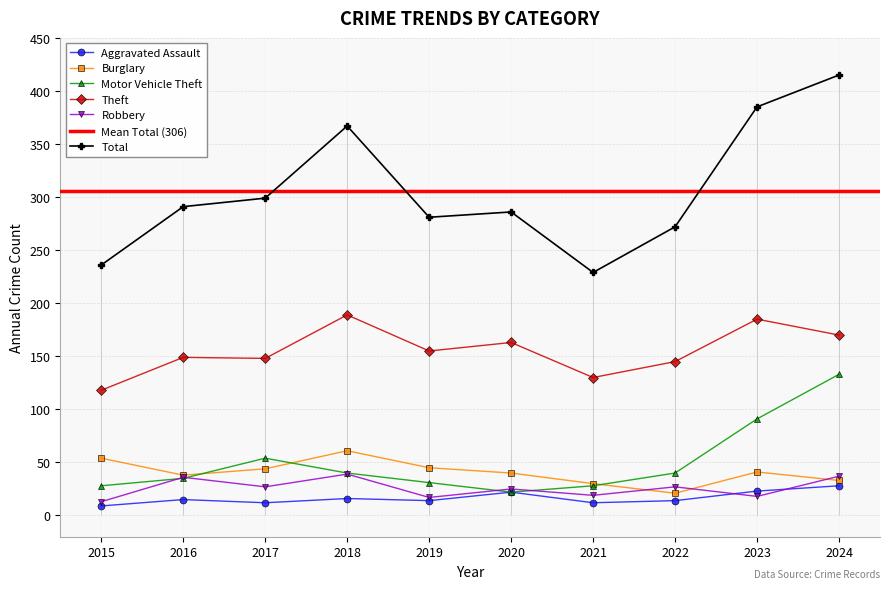

At which category is the sum across all series the highest?

2024